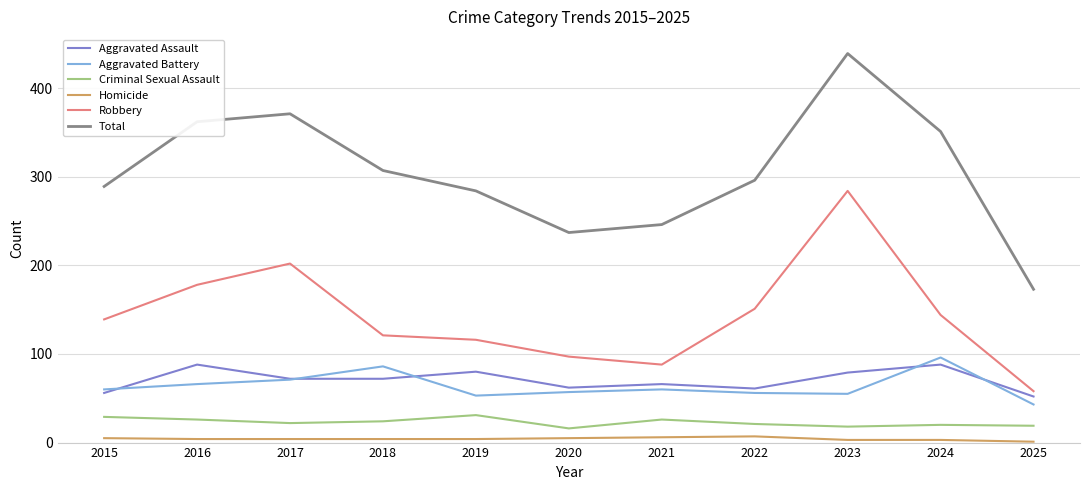

Which series has the largest total across all categories?

Total